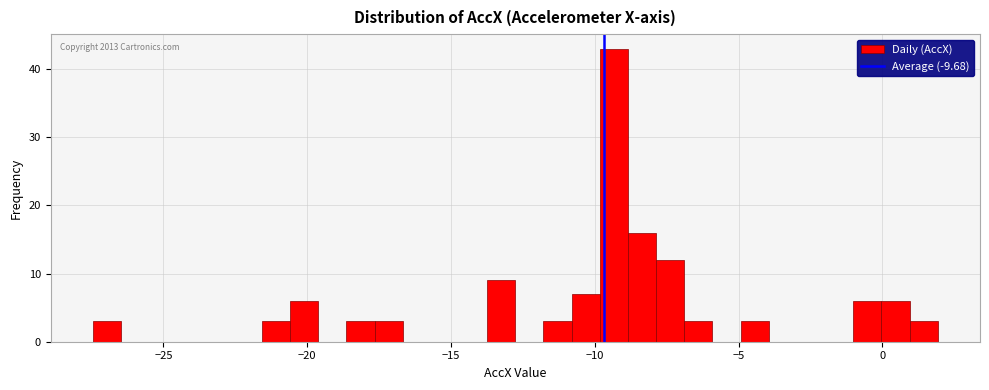

Read against the x-axis, roughly where is the centre of the tallest bar?

-9.5